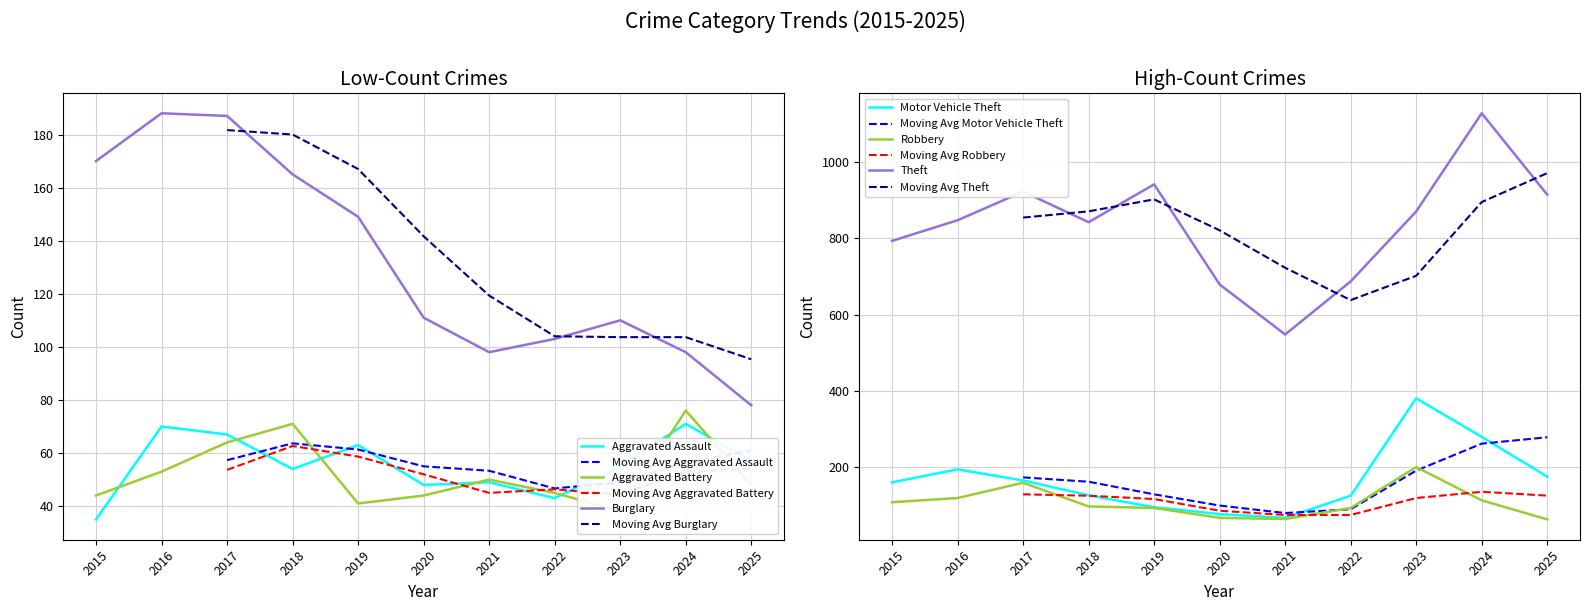

What is the sum of the Motor Vehicle Theft values at 2018 and 2020?

205